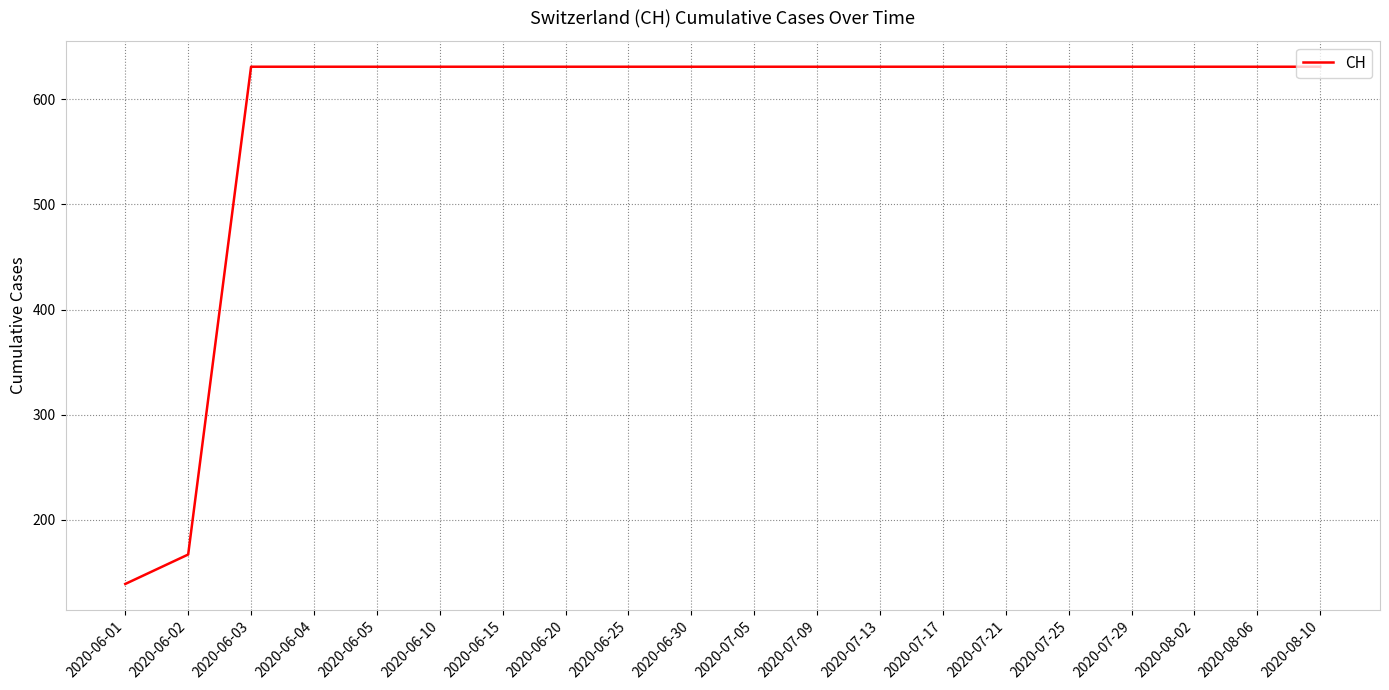

True or false: the data shows 631 at 2020-07-17.

True